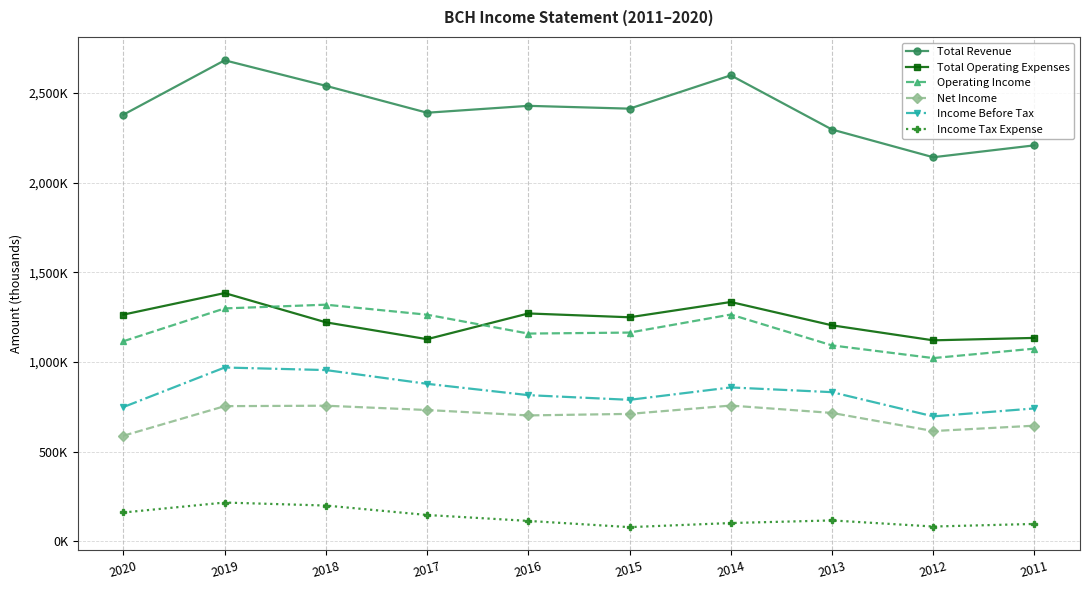

Is the value of Income Before Tax at 2014 greater than the value of Operating Income at 2017?

No